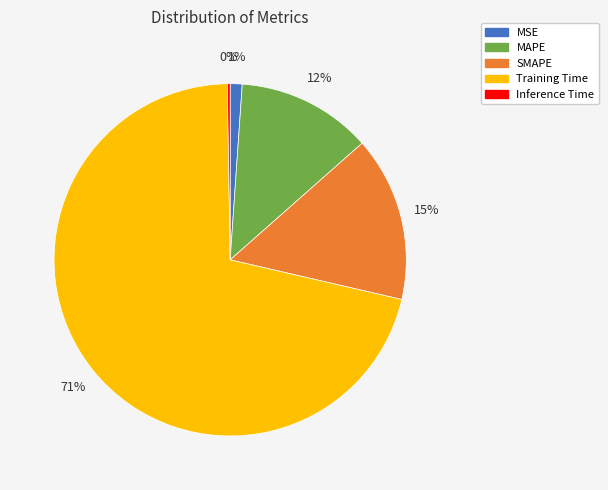

Combined, do SMAPE and MAPE account for over 50%?

No